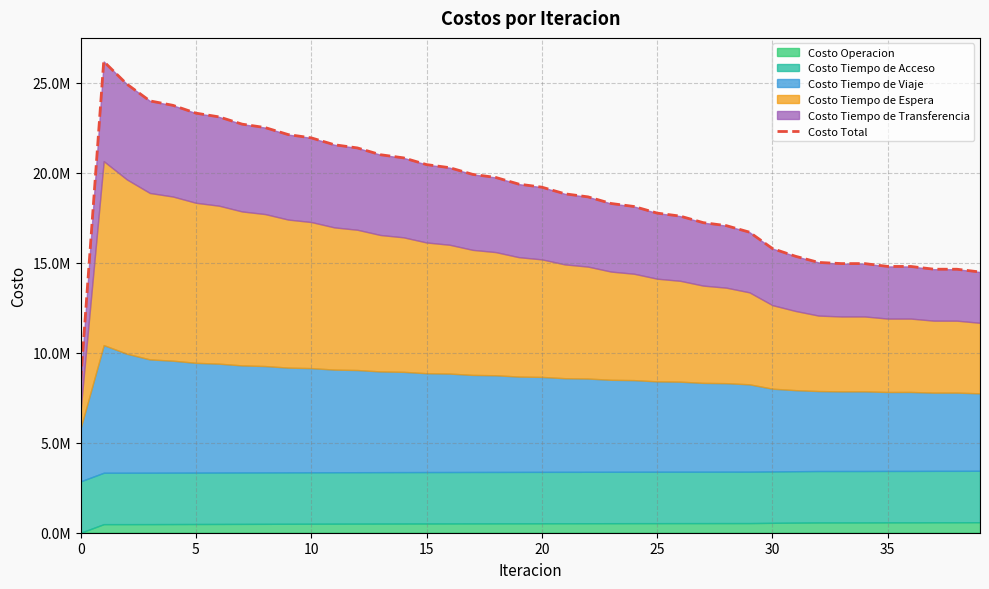

What is the value of the 34th point from the left?

14948404.0